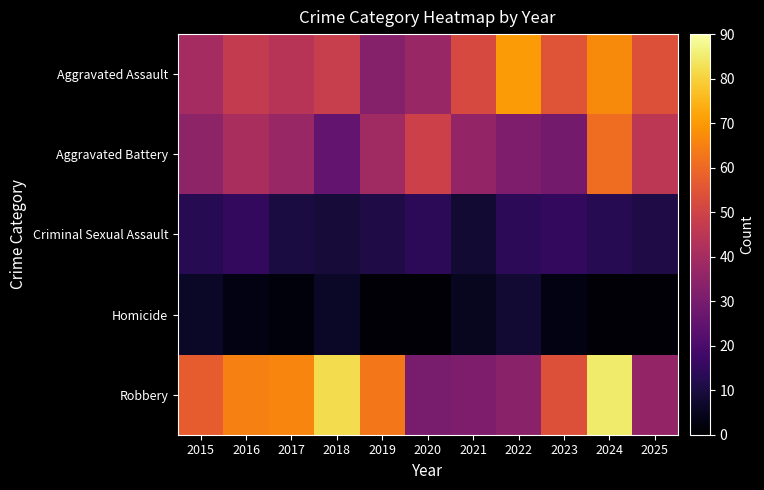

Reading right to left, transcribe all the data shown in this chart.

Aggravated Assault: 2025=54	2024=67	2023=55	2022=70	2021=52	2020=37	2019=33	2018=48	2017=44	2016=47	2015=40
Aggravated Battery: 2025=45	2024=61	2023=29	2022=31	2021=36	2020=49	2019=39	2018=25	2017=37	2016=41	2015=35
Criminal Sexual Assault: 2025=11	2024=13	2023=15	2022=14	2021=8	2020=14	2019=11	2018=9	2017=10	2016=15	2015=13
Homicide: 2025=1	2024=1	2023=3	2022=8	2021=5	2020=1	2019=1	2018=6	2017=2	2016=3	2015=6
Robbery: 2025=36	2024=85	2023=54	2022=34	2021=31	2020=30	2019=63	2018=82	2017=66	2016=65	2015=57